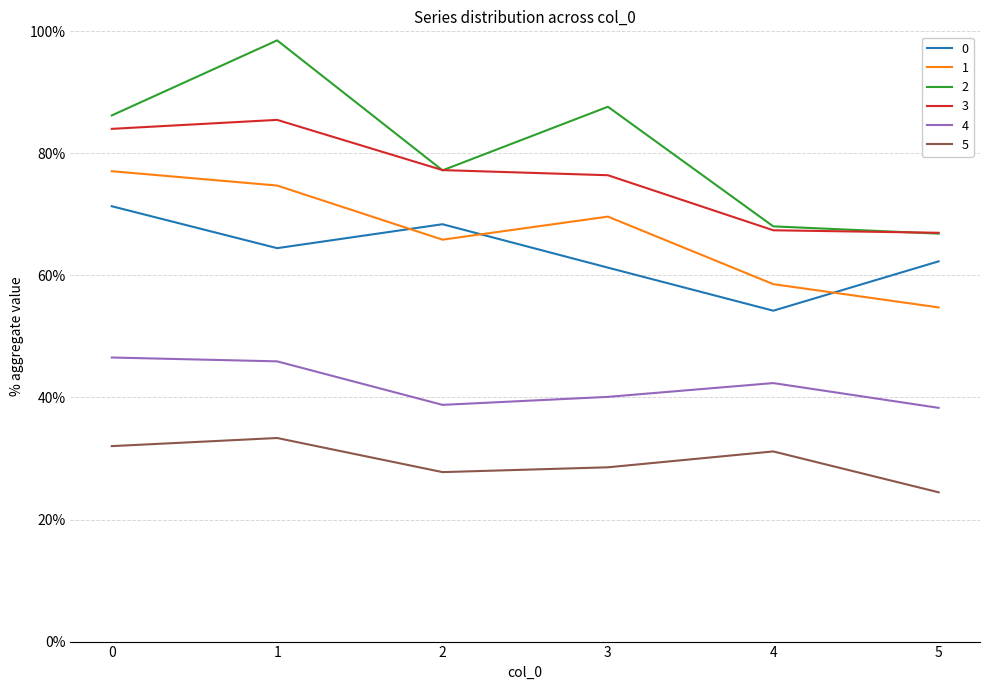

Is this an area chart (filled region under the line)?

No